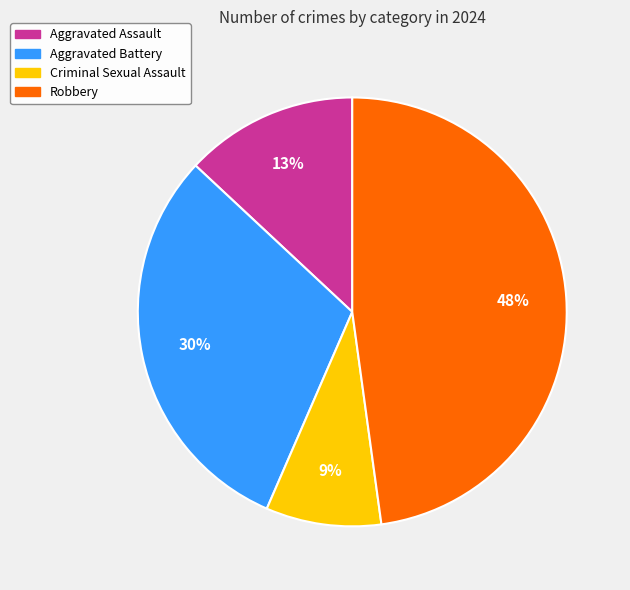

Which slice is the smallest?

Criminal Sexual Assault